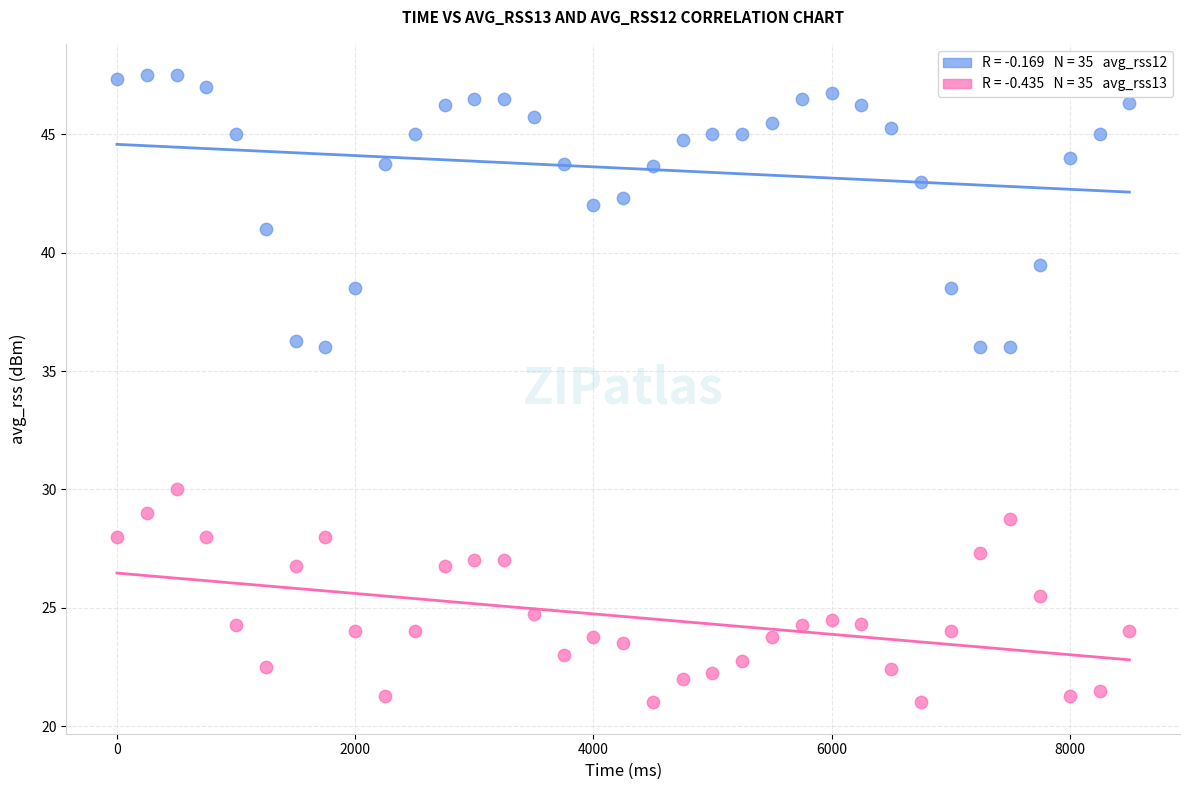

Across all data points, what is the range of Y values (max minus min)?

26.5